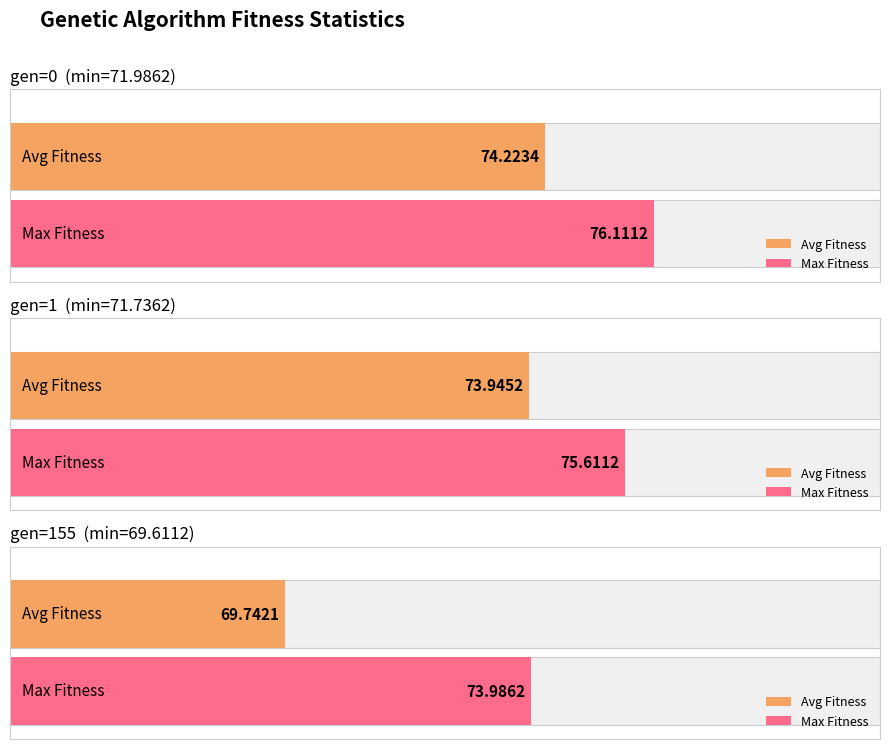

True or false: max has a value of 75.6 at gen=1.

True